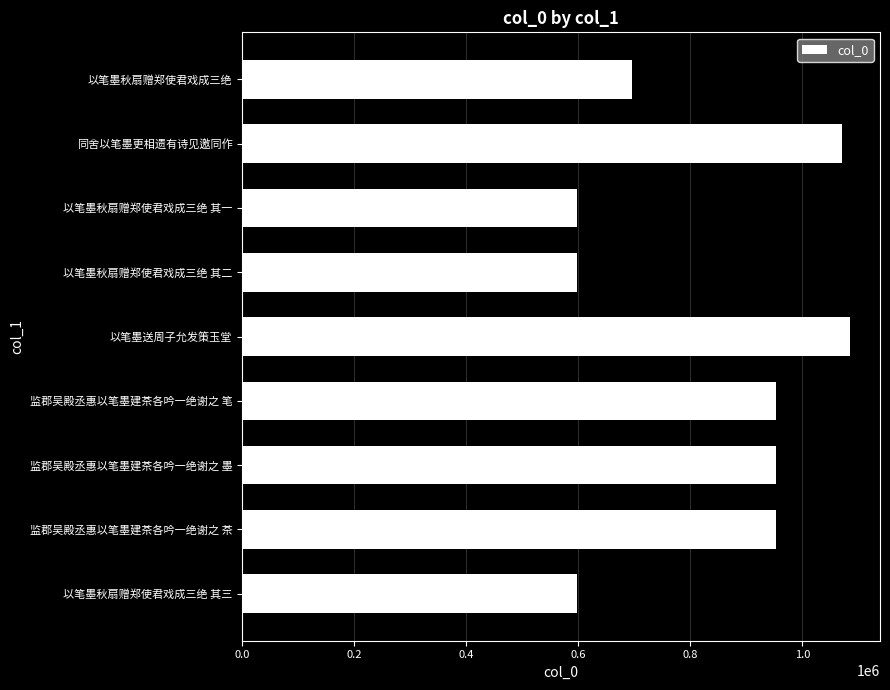

What is the difference between the maximum and minimum values?

486065